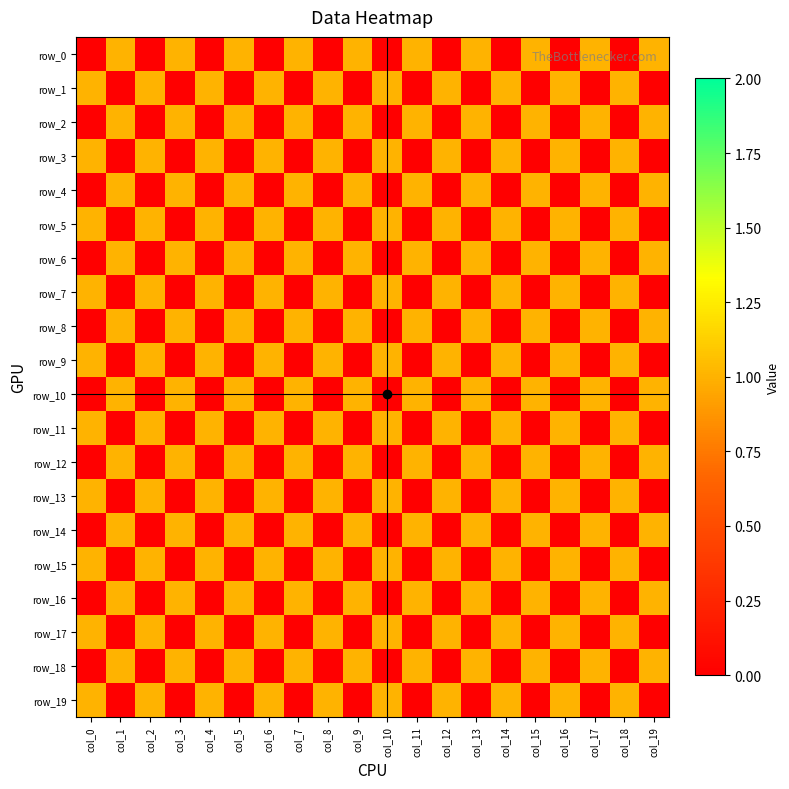

What is the greatest value displayed?

1